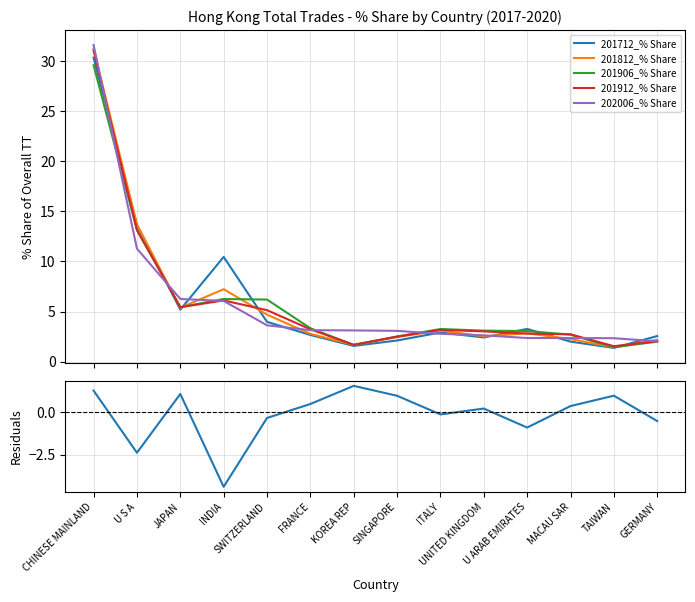

At how many categories does at least one series exceed 28?

1